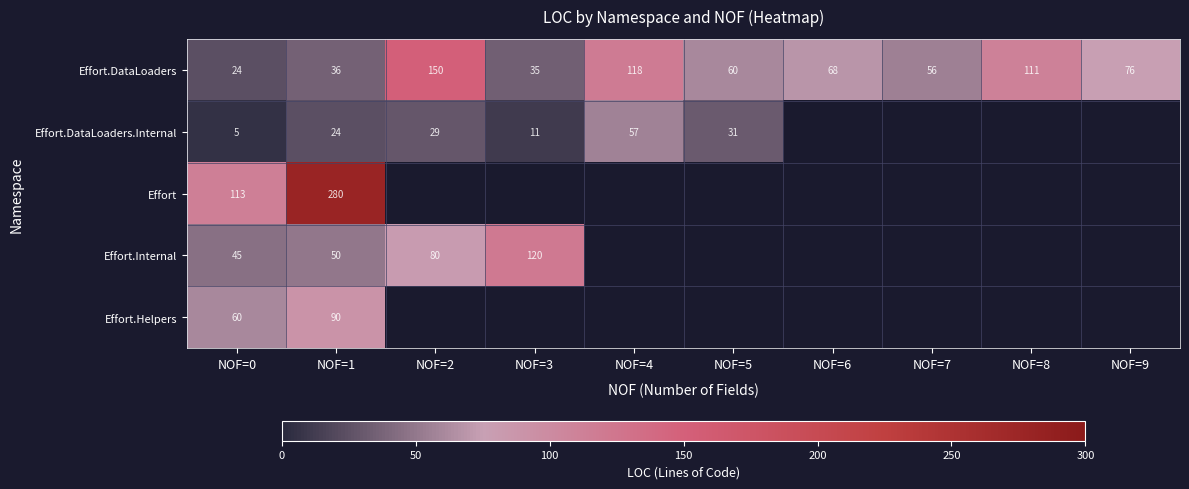

What is the total value across all series at NOF=1?

480